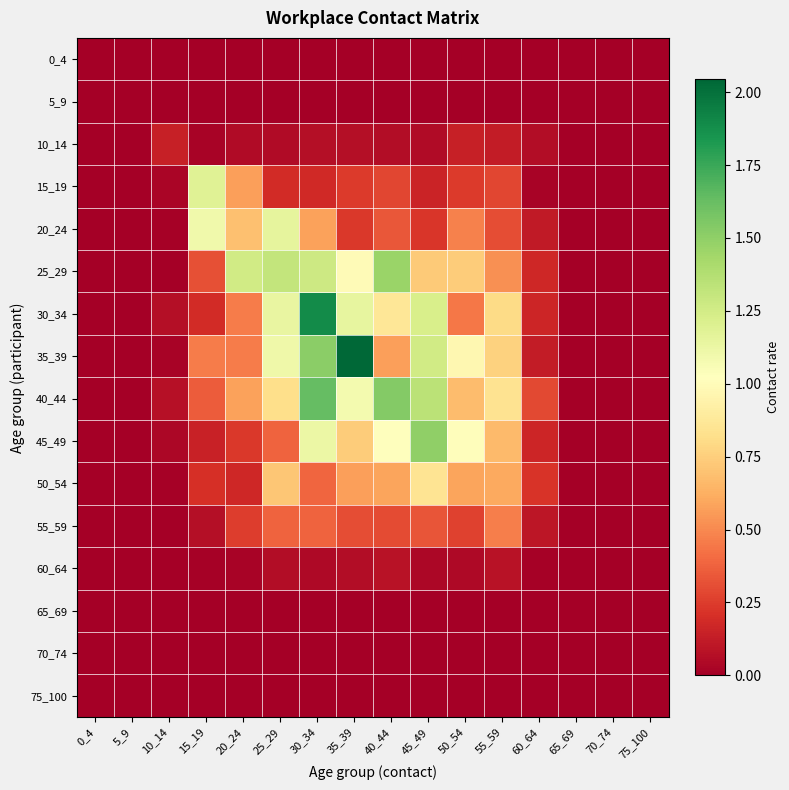

What is the difference between the highest and lowest values at 40_44?

1.5